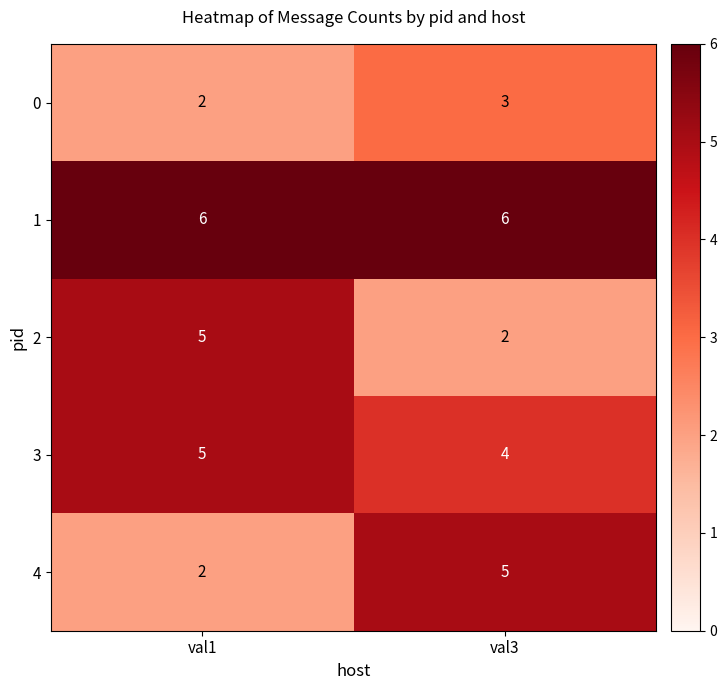

Is it true that 4 equals 8 at val3?

False